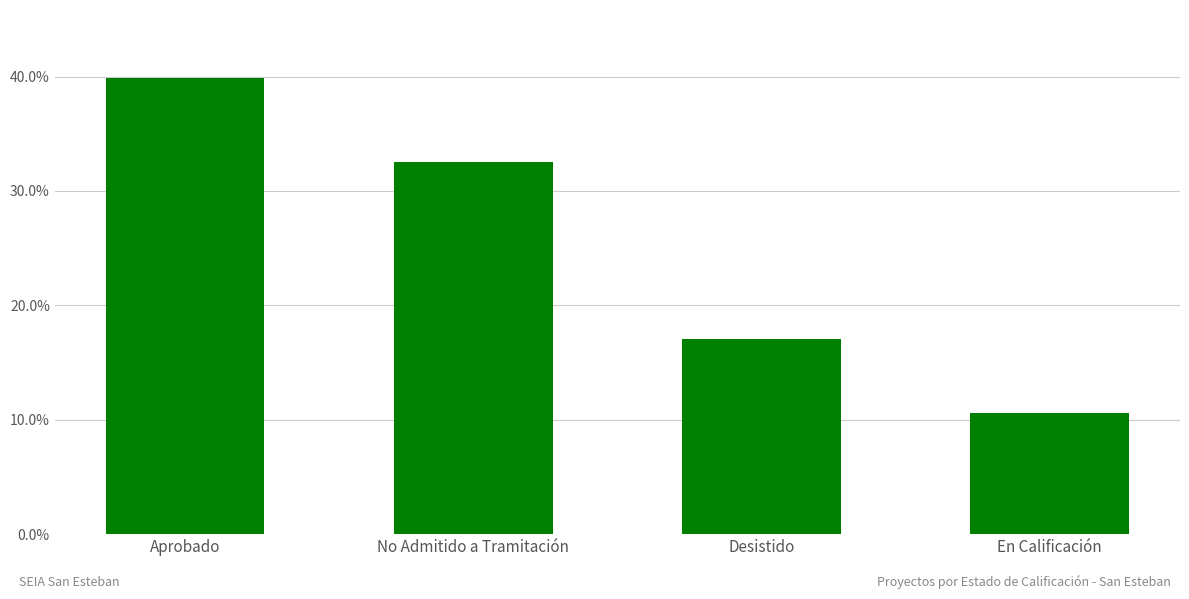

How many values exceed 32?

2